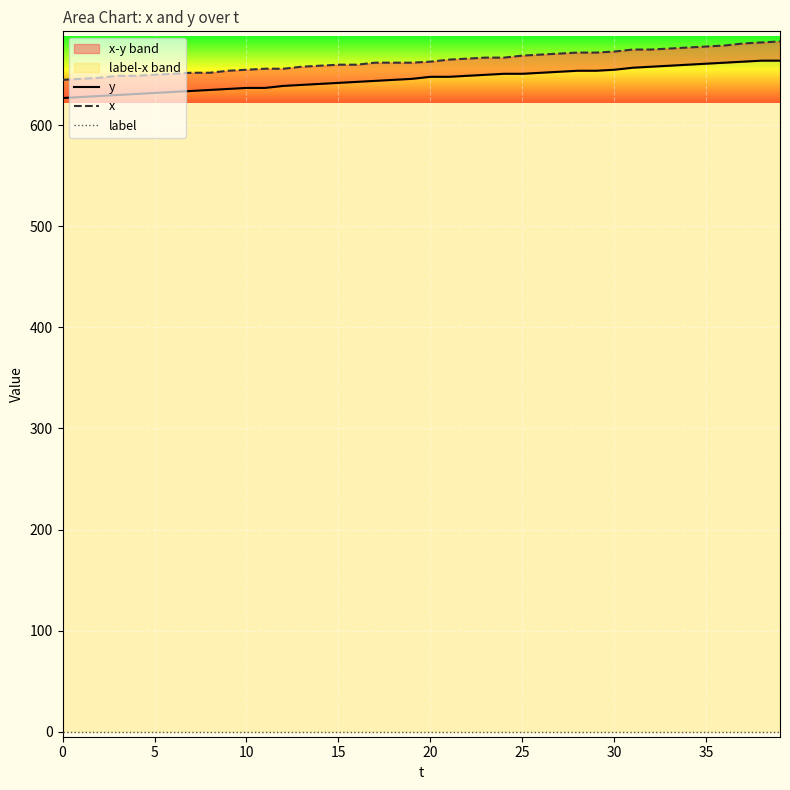

Which series has the widest spread of values?

x